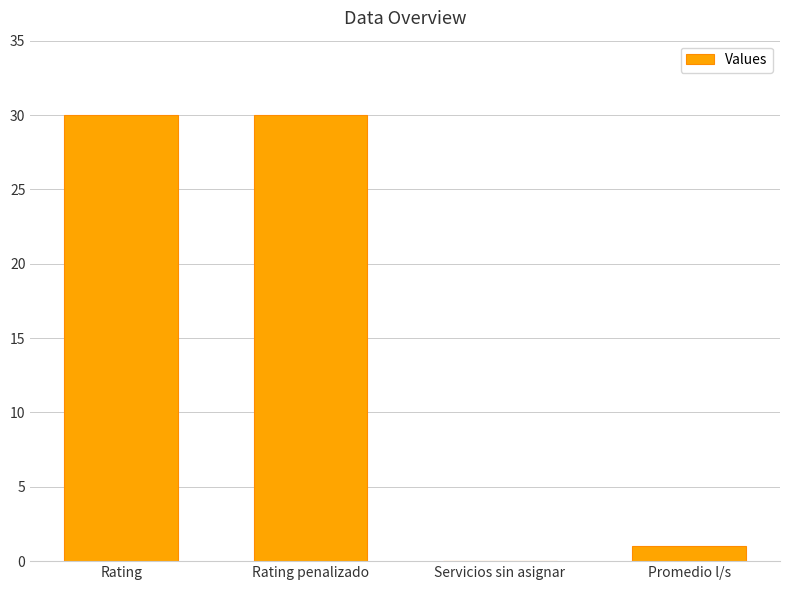

Are the bars horizontal?

No